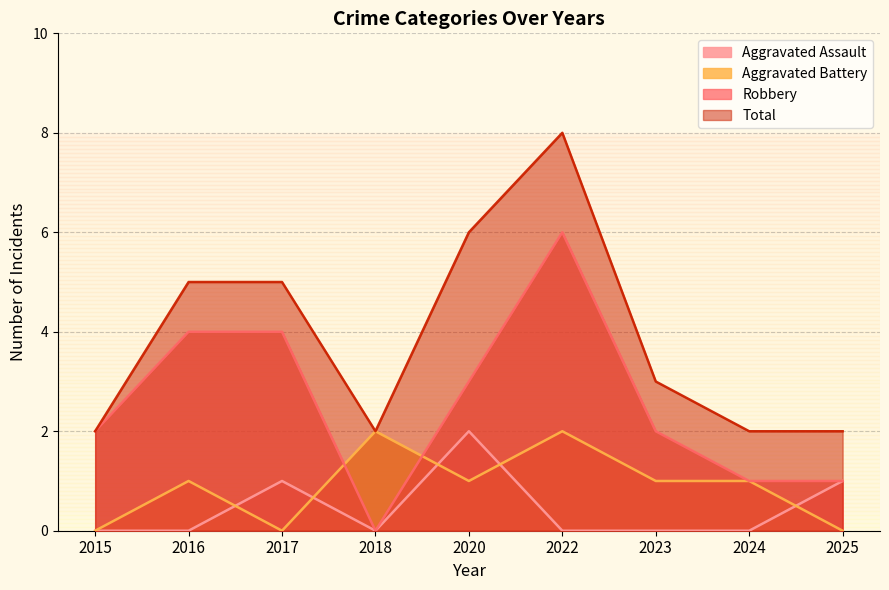

At 2016, list the series in order from largest to smallest.

Total, Robbery, Aggravated Battery, Aggravated Assault